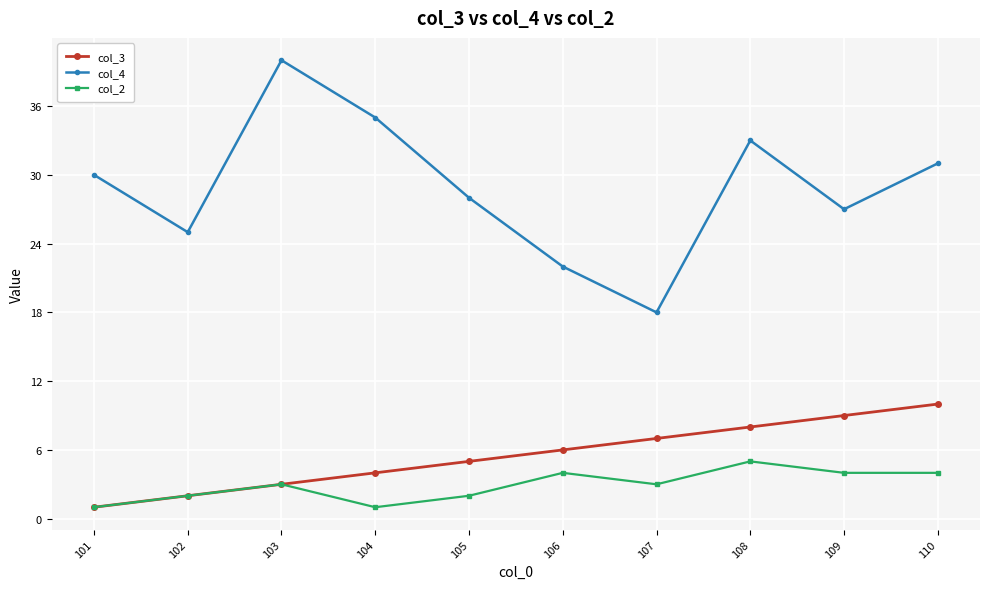

Rank the series by their maximum value, from highest to lowest.

col_4, col_3, col_2